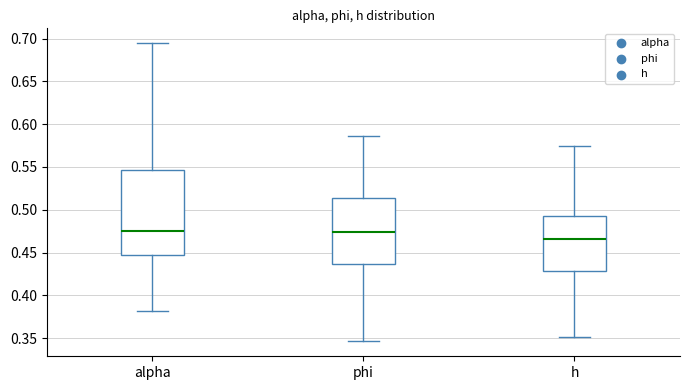

Reading left to right, read every box against the y-axis: the position of its median line, the range the box covers, and the ends of its whiskers. The values are not printed on the chart, so give them approximately, as read against the axis.

alpha: median 0.475, box 0.445 to 0.545, whiskers 0.380 to 0.695
phi: median 0.475, box 0.435 to 0.515, whiskers 0.345 to 0.585
h: median 0.465, box 0.430 to 0.495, whiskers 0.350 to 0.575